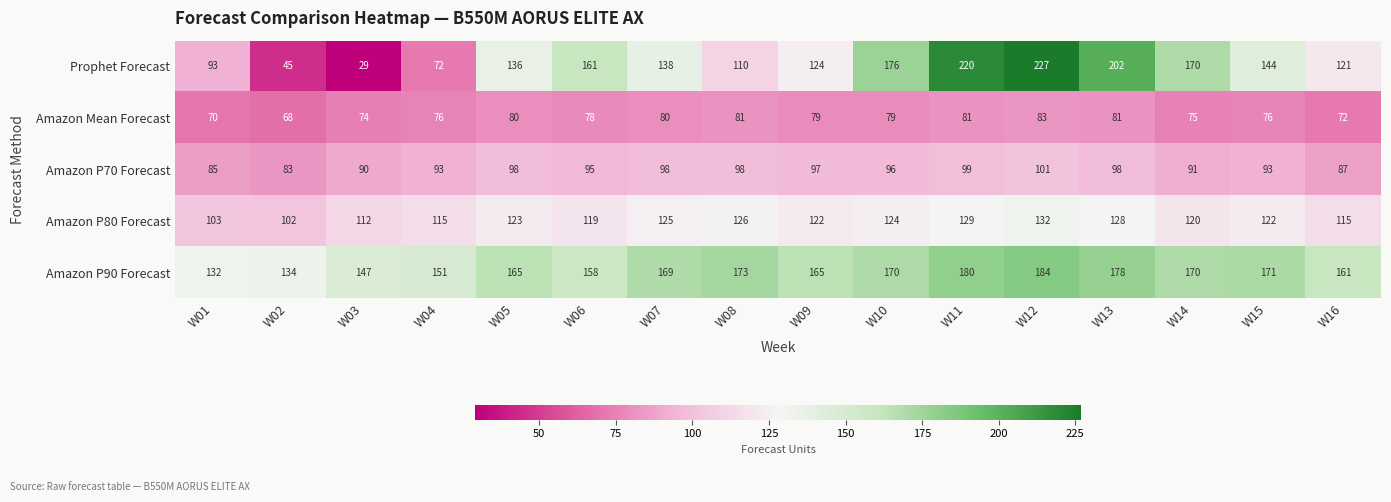

What value does the Prophet Forecast series have at W01?

93